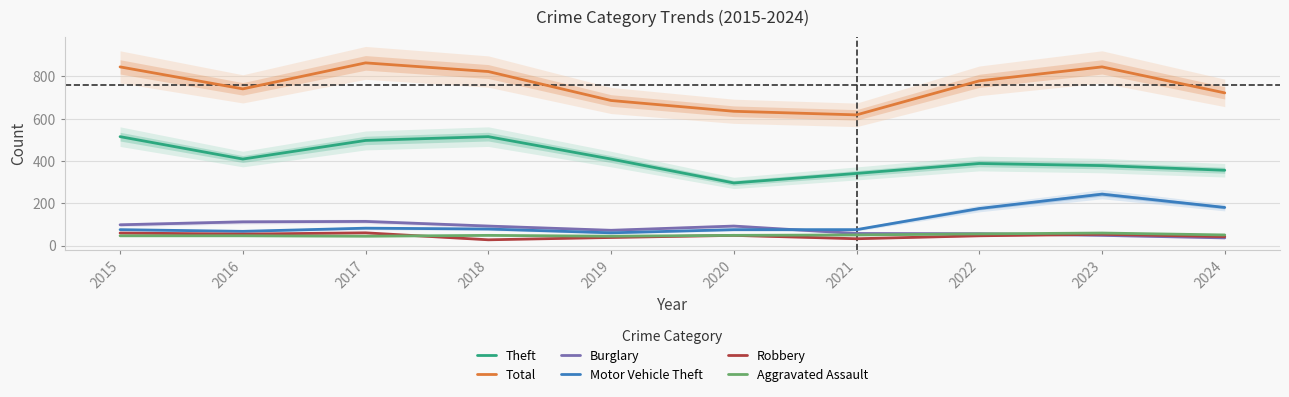

What is the lowest value of the Motor Vehicle Theft series?

60